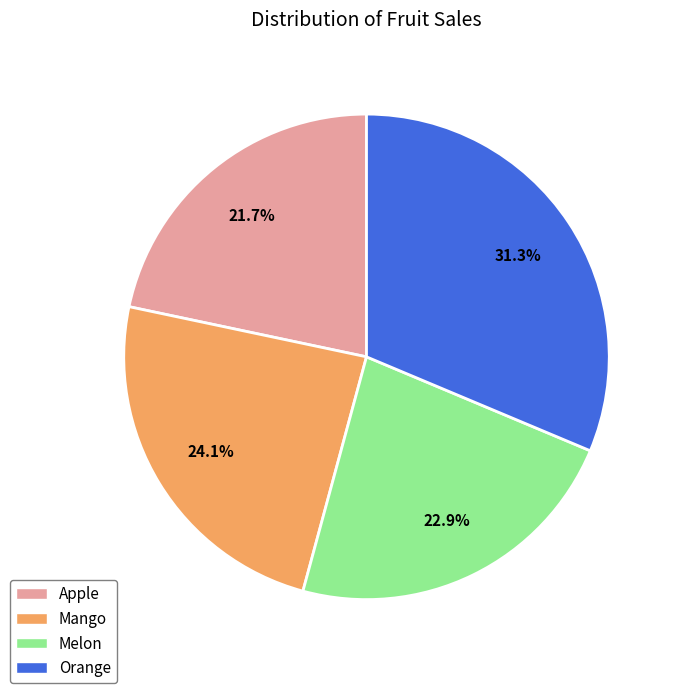

What is the largest slice in the pie chart?

Orange